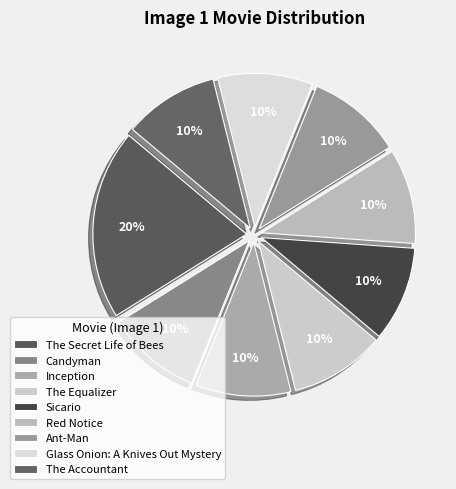

Is there any slice that represents more than half of the pie?

No